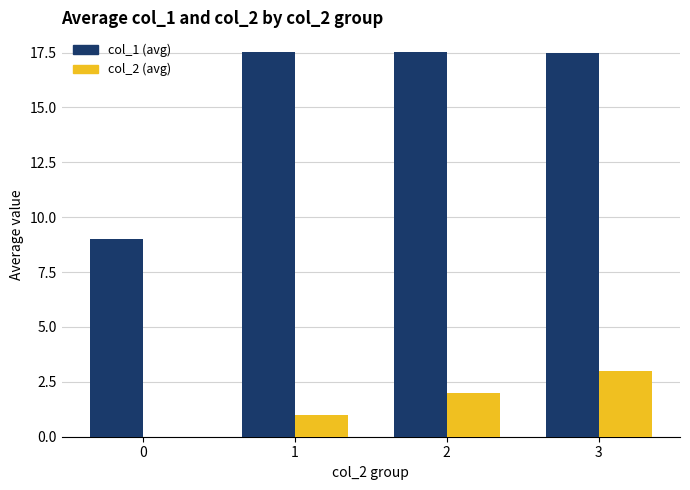

Which series changed the most between 0 and 1?

col_1 (avg)